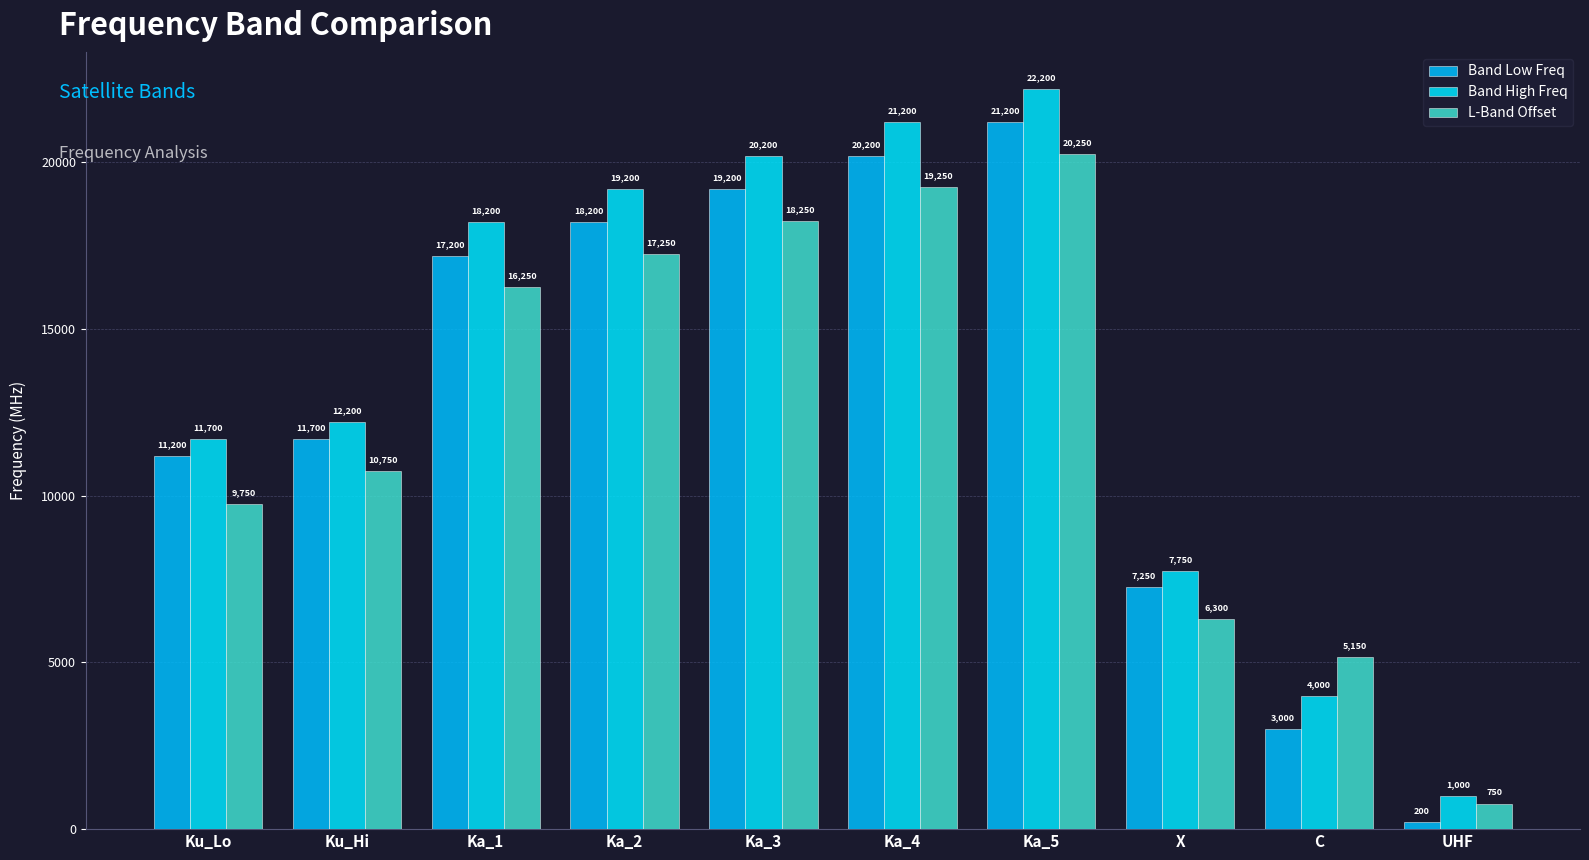

True or false: L-Band Offset has a value of 17529 at Ku_Hi.

False